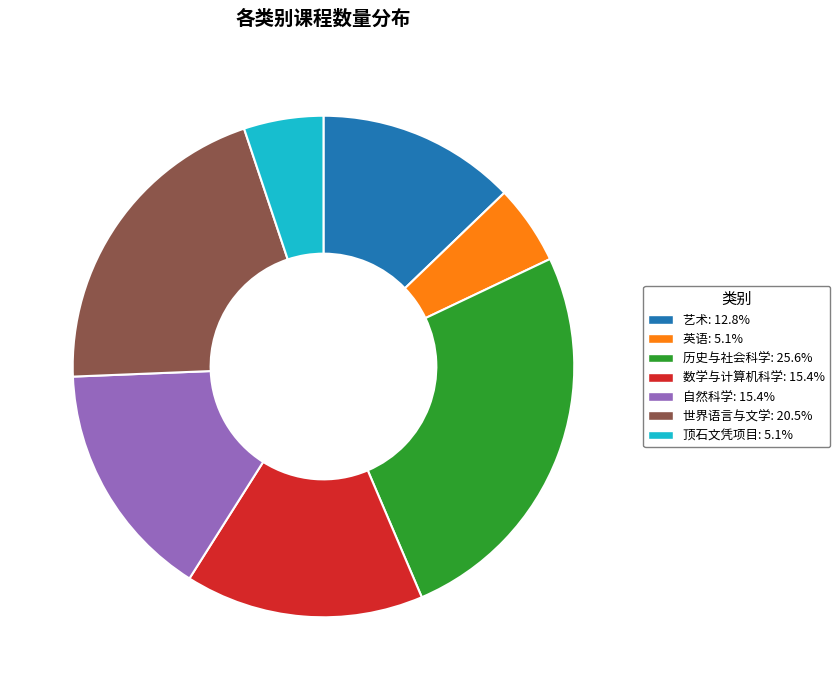

What is the ratio of the value at 数学与计算机科学 to the value at 顶石文凭项目?

3.0